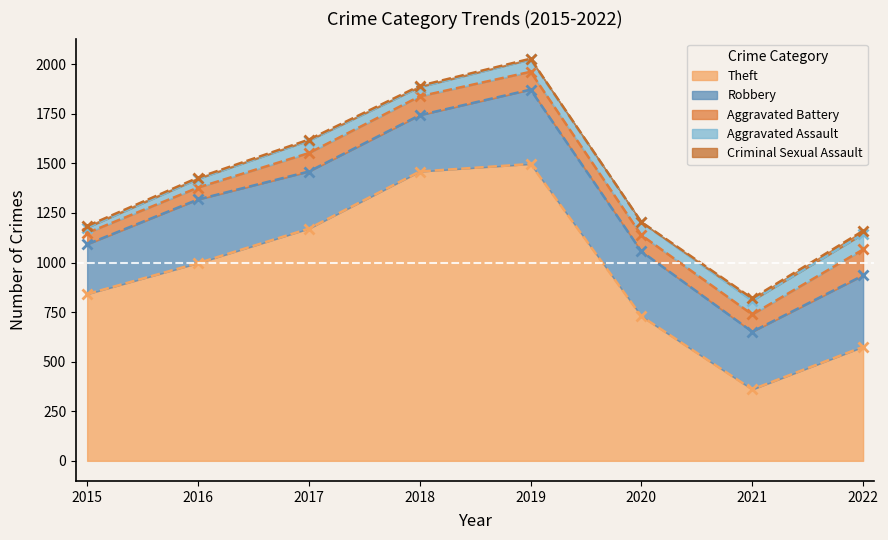

What are all the series names shown in the legend?

Theft, Robbery, Aggravated Battery, Aggravated Assault, Criminal Sexual Assault